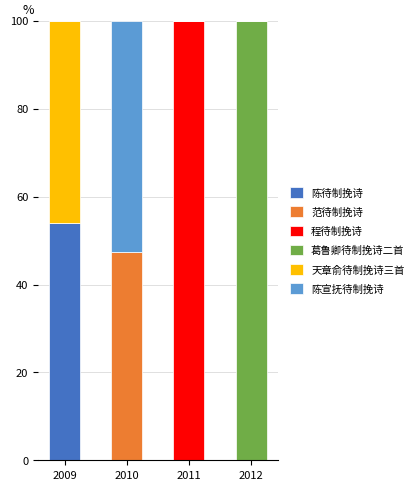

At which label does 陈待制挽诗 reach its peak?

2009